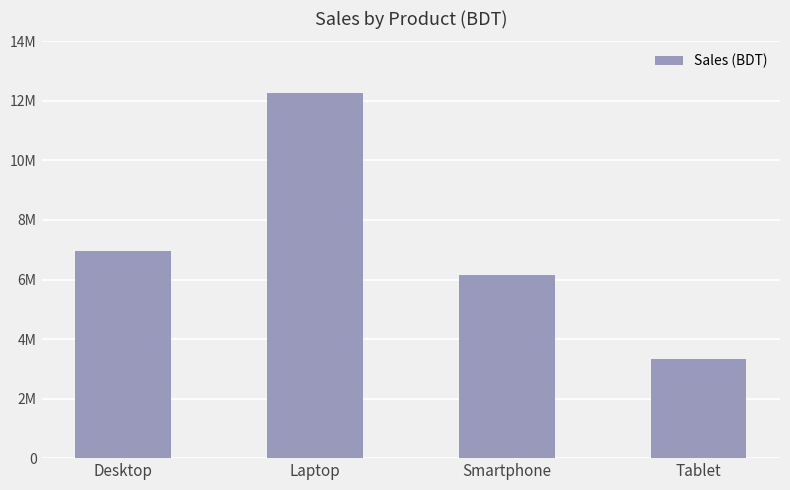

Rank the categories by value from highest to lowest.

Laptop, Desktop, Smartphone, Tablet